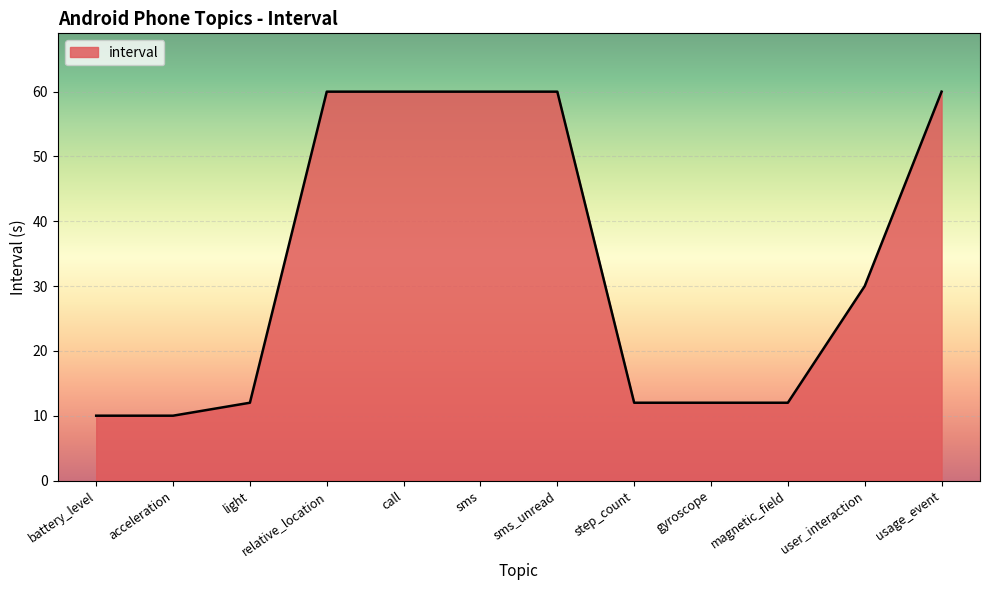

Reading left to right, what are all the values shown in this chart?

battery_level=10	acceleration=10	light=12	relative_location=60	call=60	sms=60	sms_unread=60	step_count=12	gyroscope=12	magnetic_field=12	user_interaction=30	usage_event=60